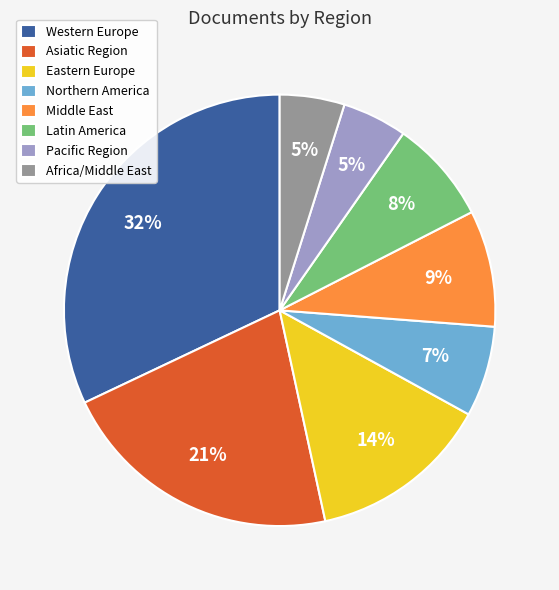

Is the sum of Africa/Middle East and Western Europe greater than half?

No